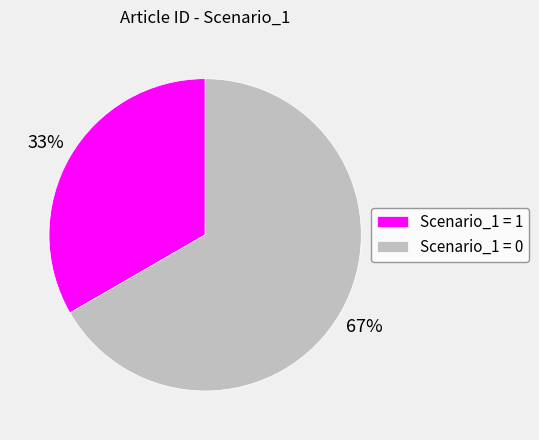

Count the number of slices in the pie.

2